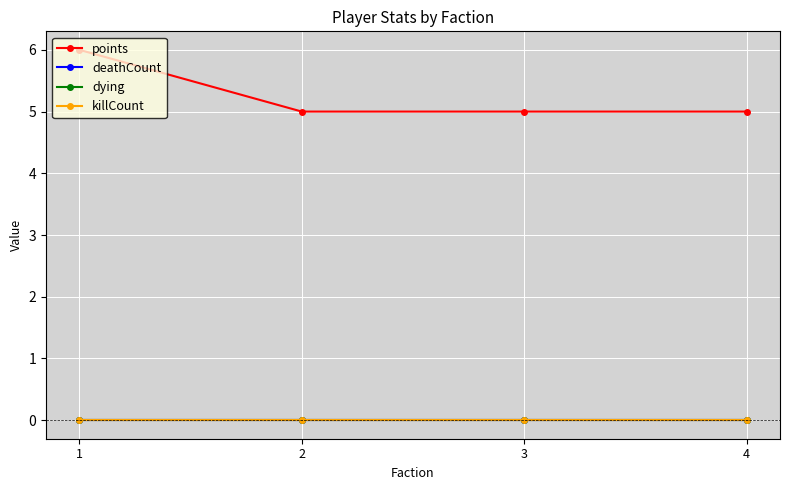

True or false: points and dying cross at least once.

False